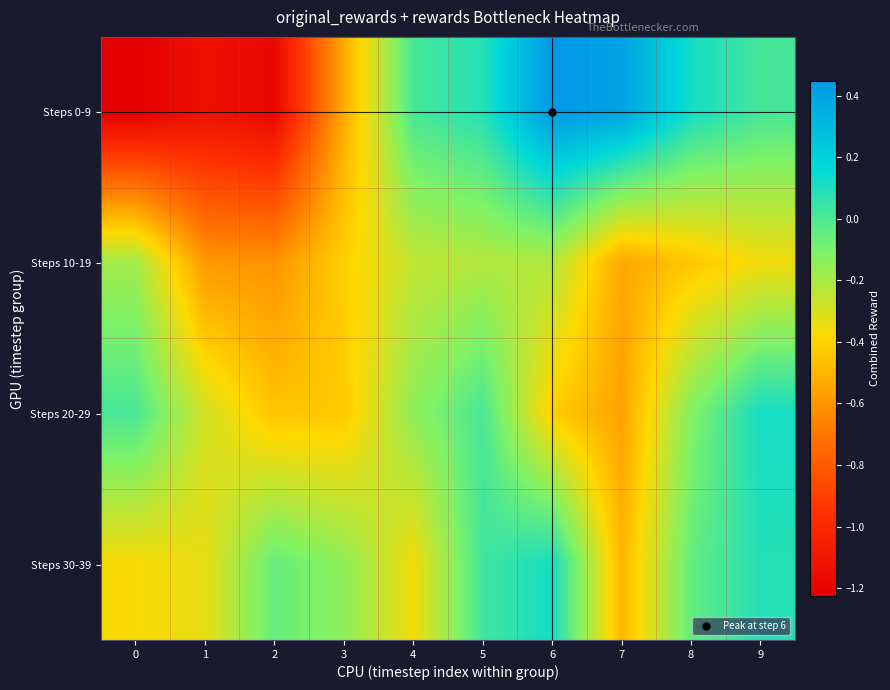

Which series changed the most between 5 and 7?

Steps 20-29